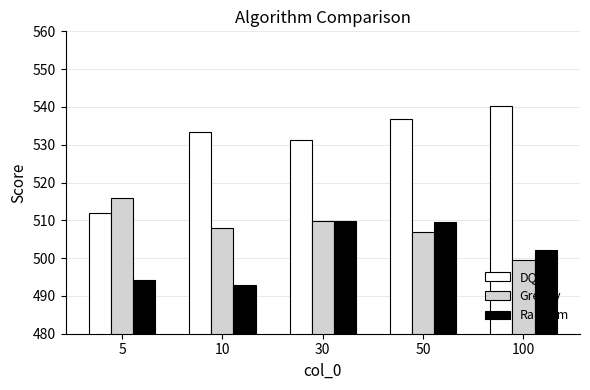

What are all the series names shown in the legend?

DQN, Greedy, Random